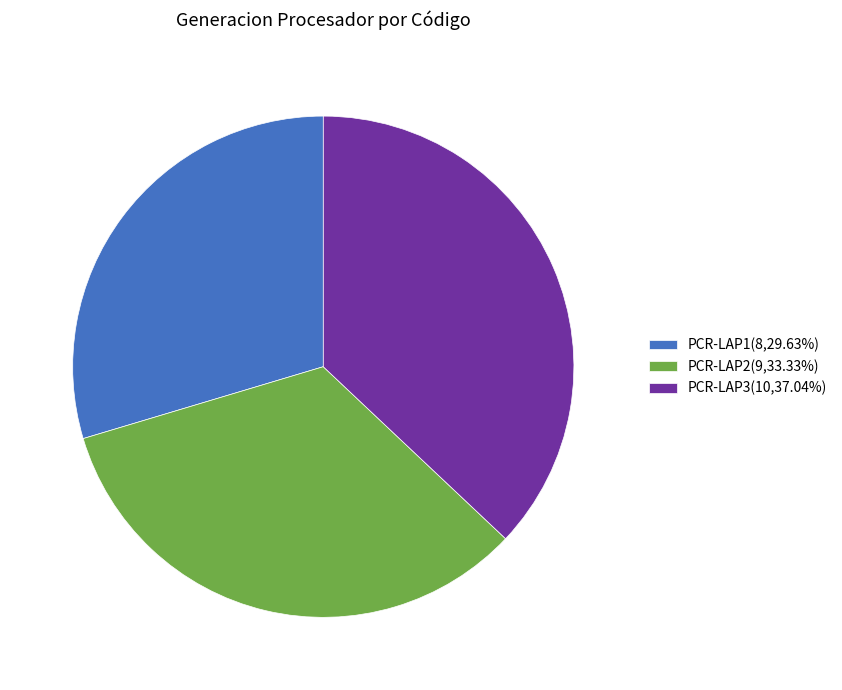

What is the largest slice in the pie chart?

PCR-LAP3